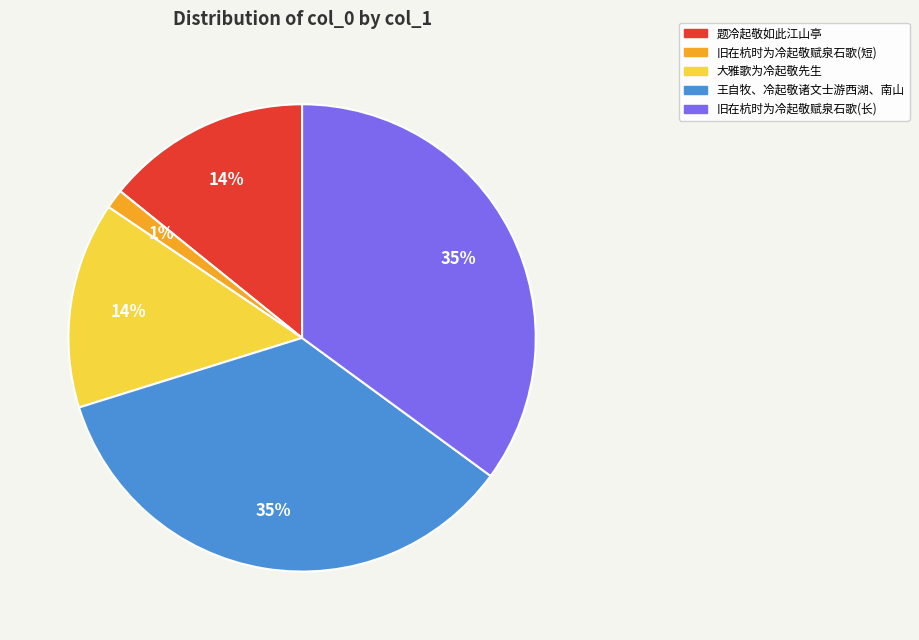

What percentage is the 题冷起敬如此江山亭 slice, to the nearest percent?

14%